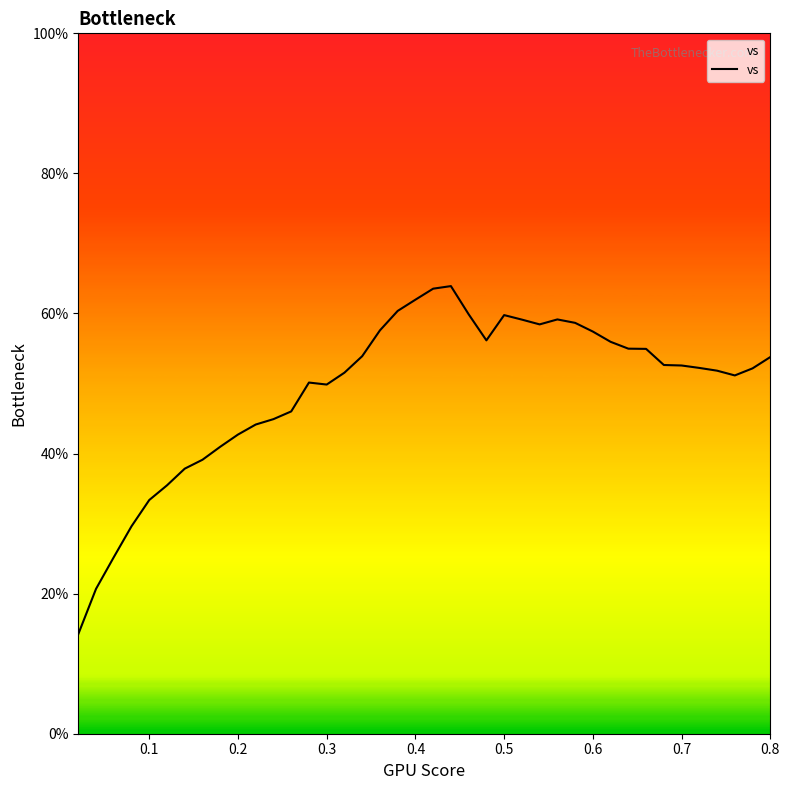

What is the maximum value shown in the chart?

63.9